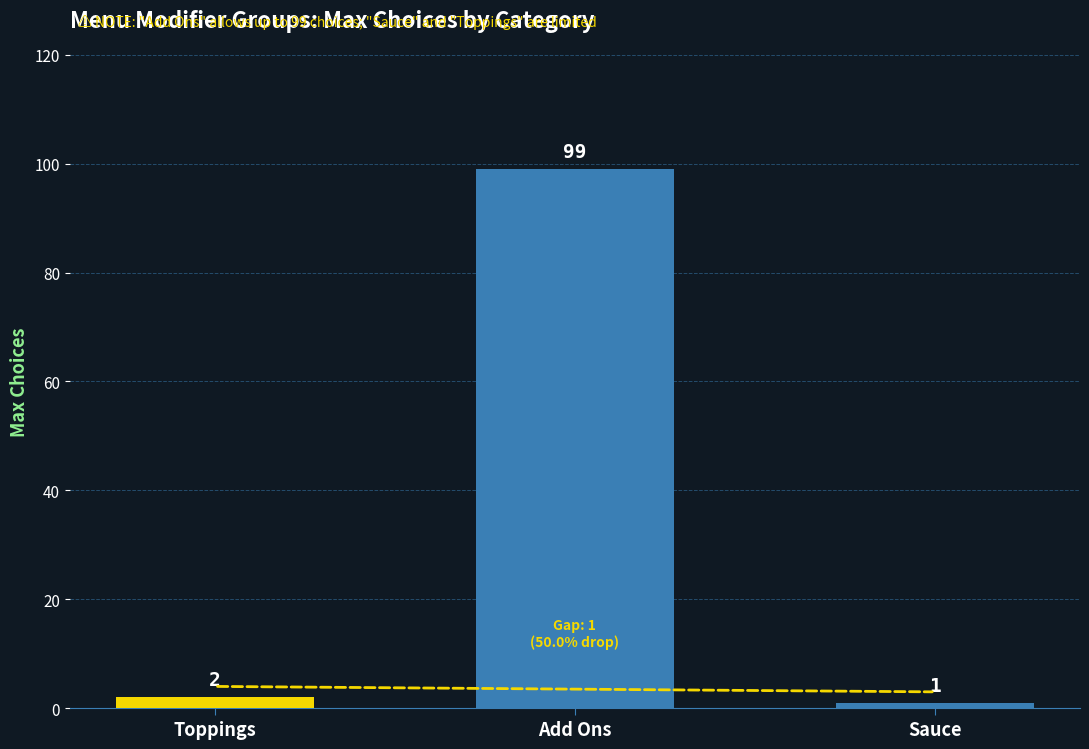

Is it true that the value at Toppings is 2?

True